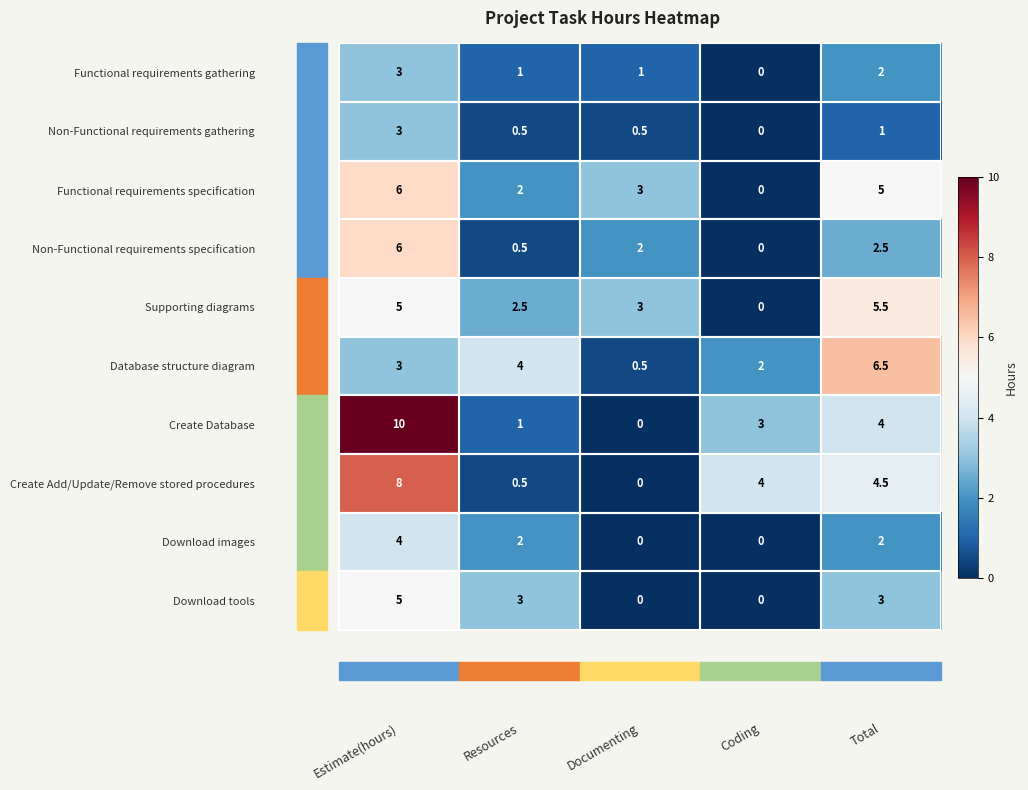

What is the difference between the Non-Functional requirements gathering values at Coding and Documenting?

0.5